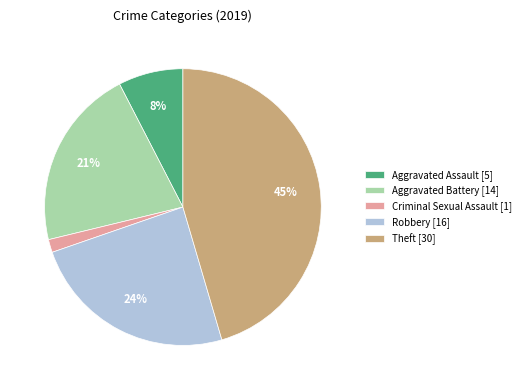

Combined, do Robbery [16] and Criminal Sexual Assault [1] account for over 50%?

No